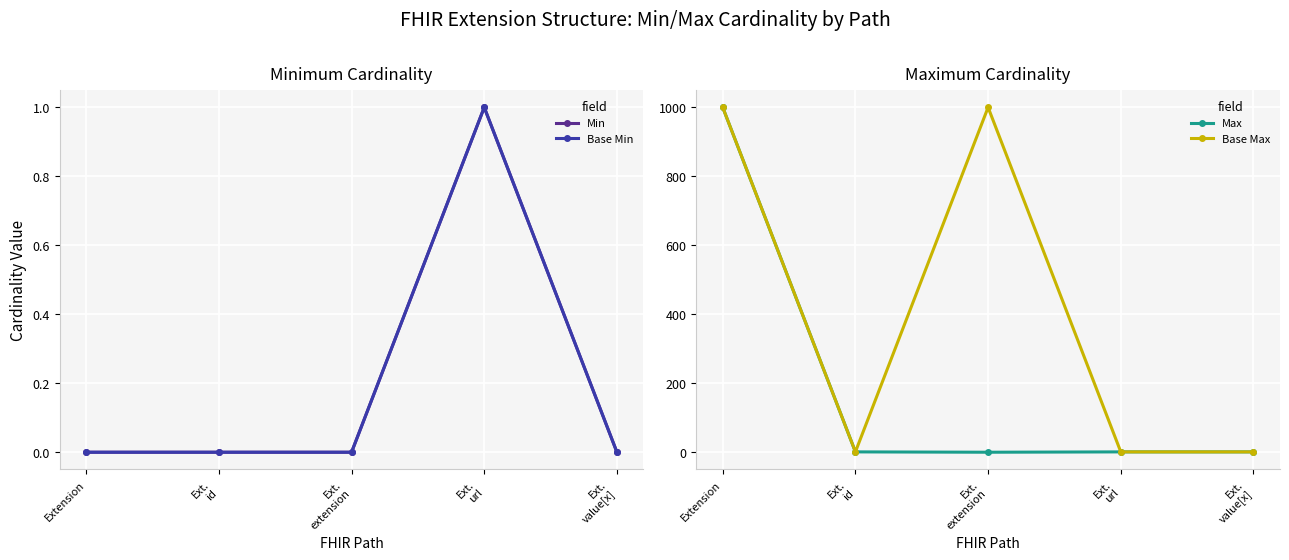

Which label corresponds to the largest value in the chart?

Extension